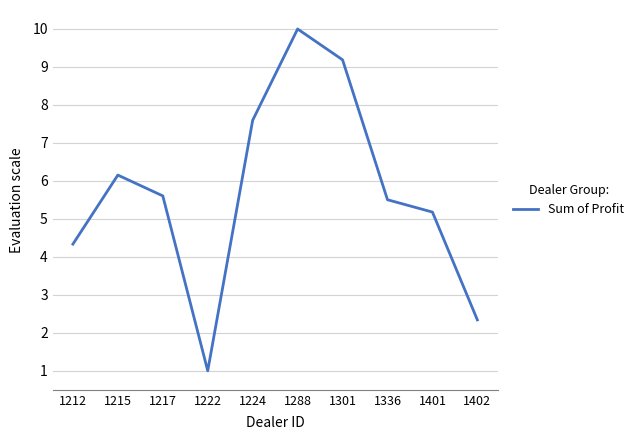

What is the difference between the values at 1402 and 1301?

6.8